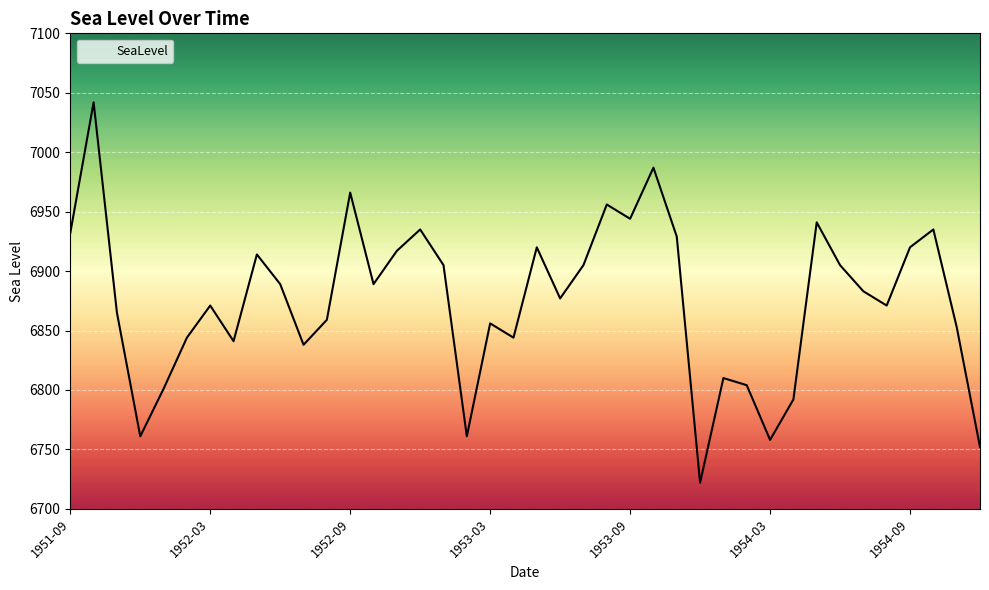

What is the minimum value shown in the chart?

6722